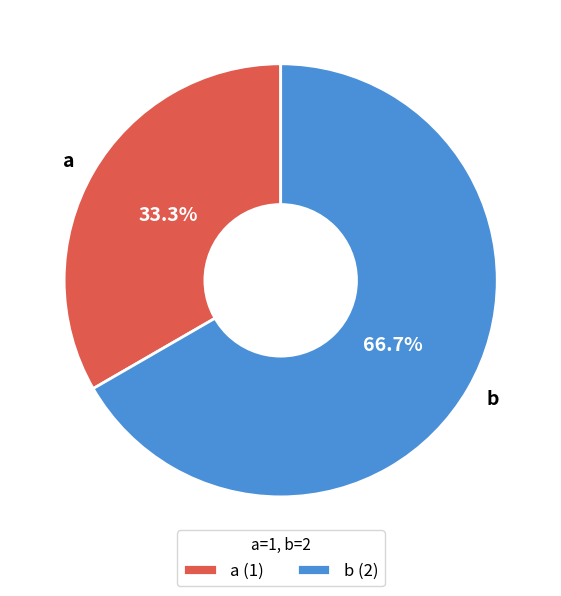

Rank the categories by value from highest to lowest.

b, a